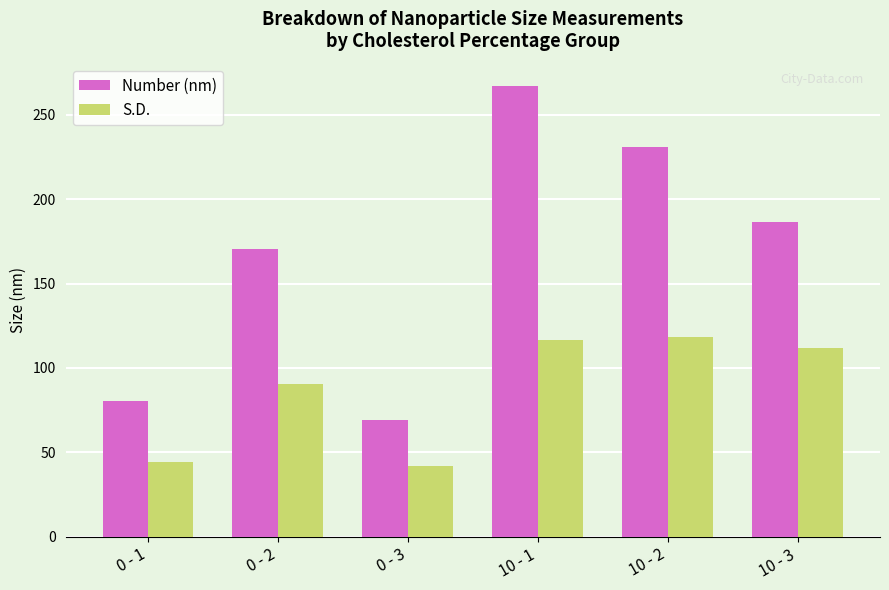

What is the sum of all Number (nm) values?

1004.4